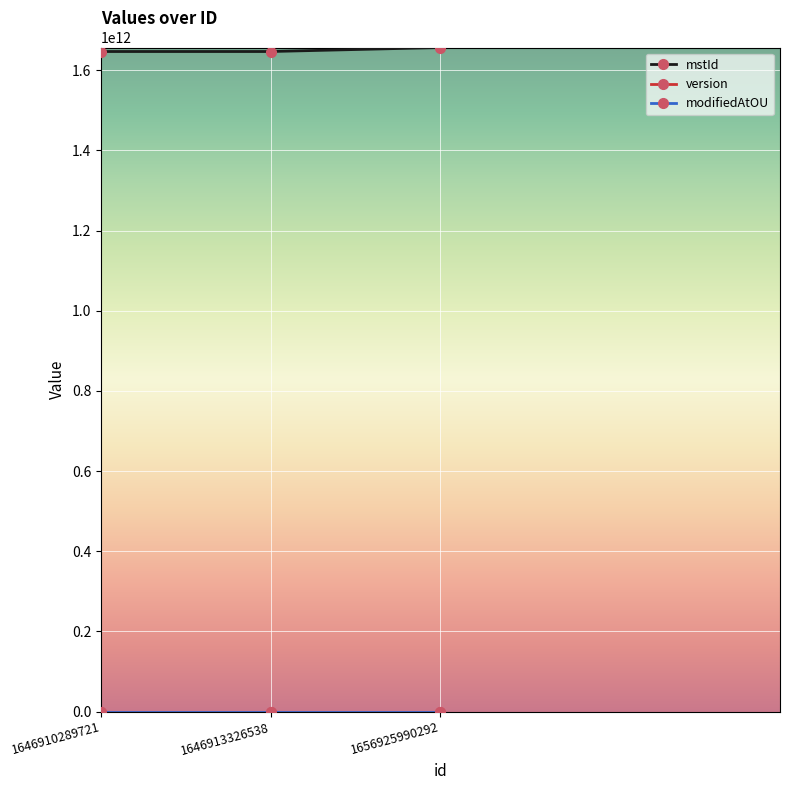

True or false: mstId has a value of 712964684023 at 1646913326538.

False